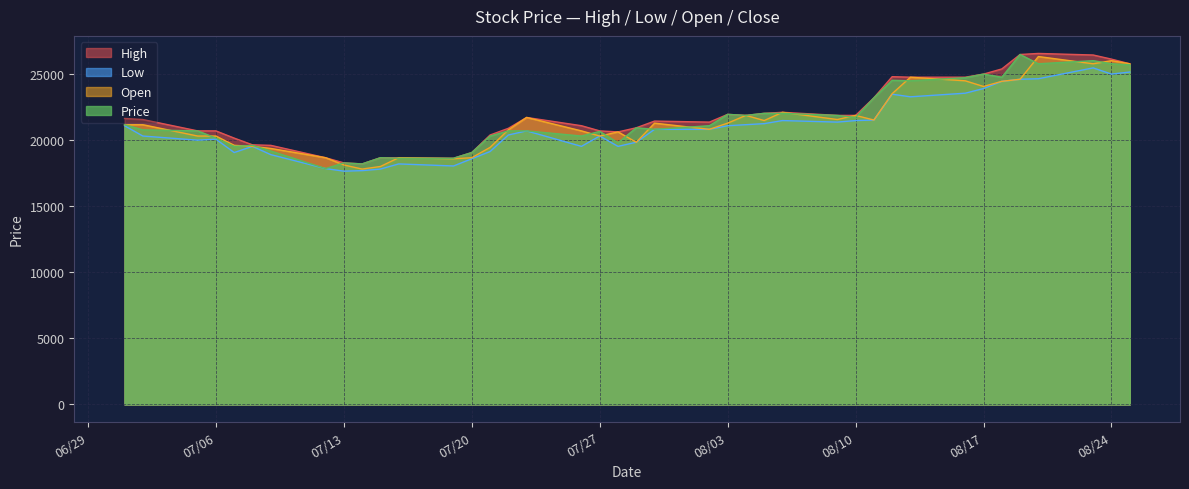

Reading right to left, what are all the values shown in this chart?

High: 25781	26133	26445	26563	26484	25391	25000	24766	24766	24805	23203	21875	21875	22109	22031	21875	21953	21367	21445	20938	20625	20703	21094	21719	20898	20391	19063	18633	18672	18672	18203	18281	18672	19609	19648	20156	20703	20703	21563	21641
Low: 25156	25000	25469	24648	24609	24453	23906	23555	23281	23477	21523	21484	21367	21484	21250	21172	21094	20820	20820	19844	19531	20313	19531	20703	20391	19141	18594	18047	18203	17813	17695	17656	17852	18906	19531	19063	20078	20000	20313	21094
Open: 25781	26016	25781	26328	24609	24453	24063	24492	24766	23516	21523	21875	21563	22109	21484	21875	21289	20820	21289	19844	20625	20313	20703	21719	20781	19453	18672	18594	18672	18008	17813	18125	18672	19375	19531	19609	20313	20313	21172	21172
Price: 25703	25781	26016	25781	26484	24766	25000	24727	24492	24531	23203	21719	21875	22031	22031	21875	21953	21094	20820	20938	19805	20664	20313	20703	20703	20313	19063	18633	18633	18672	18203	18281	17852	19180	19609	19531	20156	20703	20781	21172